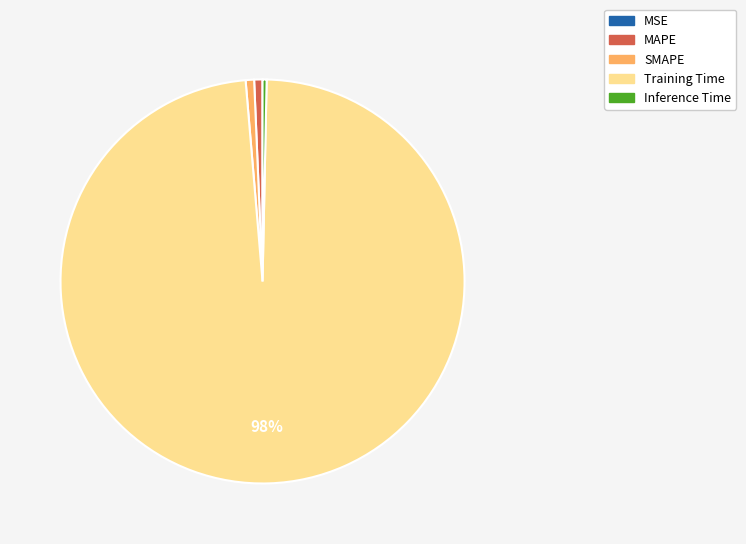

Which slice is the largest?

Training Time